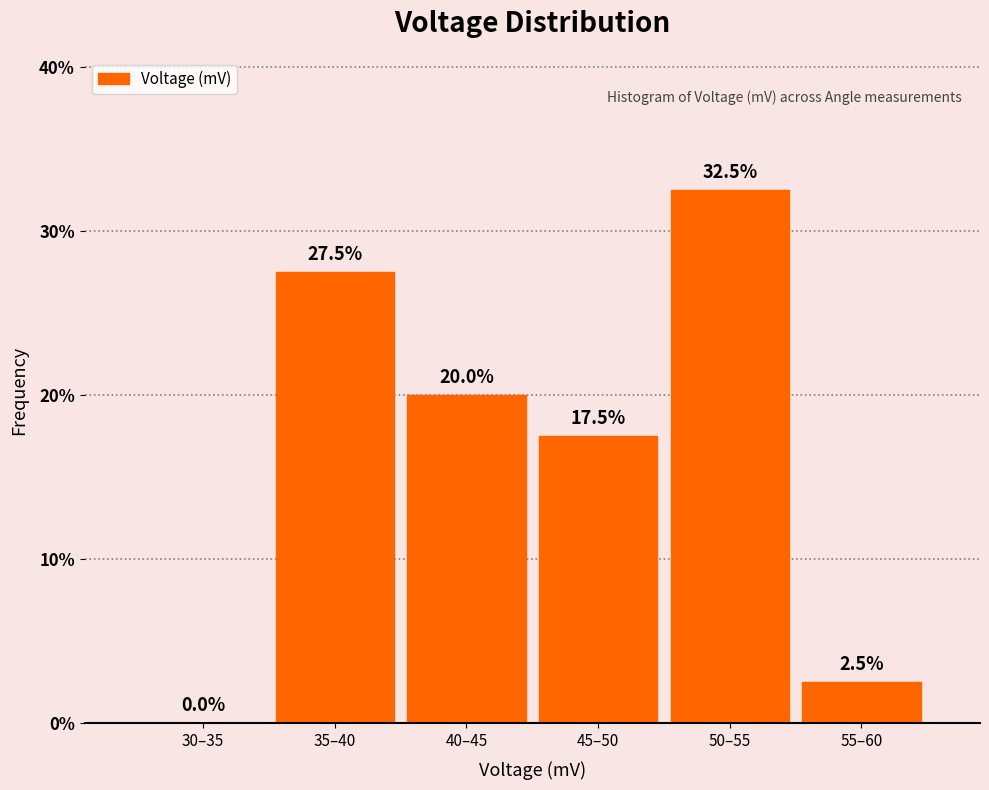

Reading right to left, extract all data points from this chart.

55–60=2.5	50–55=32.5	45–50=17.5	40–45=20.0	35–40=27.5	30–35=0.0